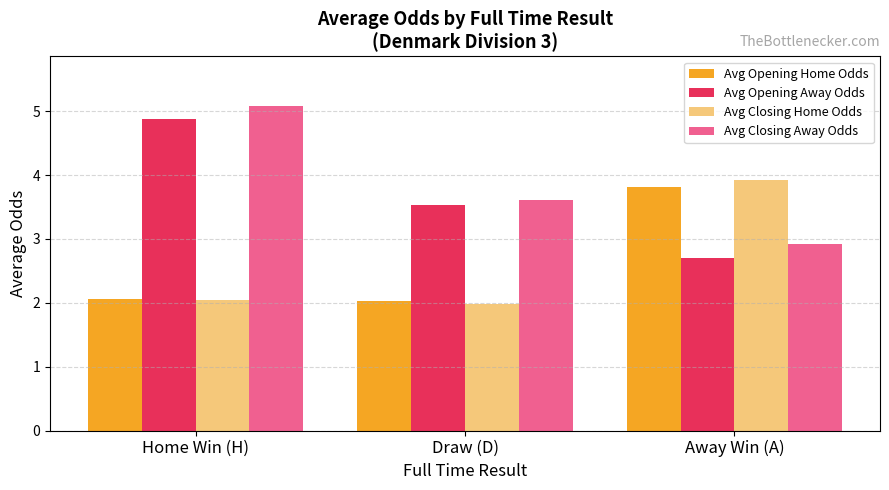

At which category is the sum across all series the highest?

Home Win (H)